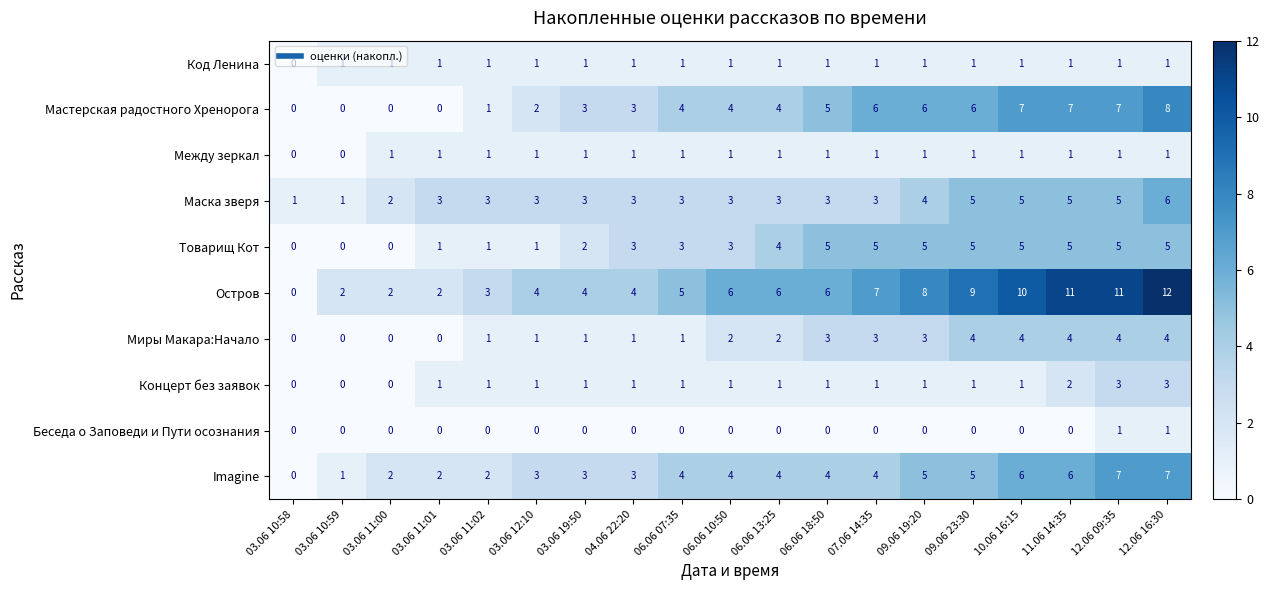

What is the difference between the Товарищ Кот values at 11.06 14:35 and 03.06 11:01?

4